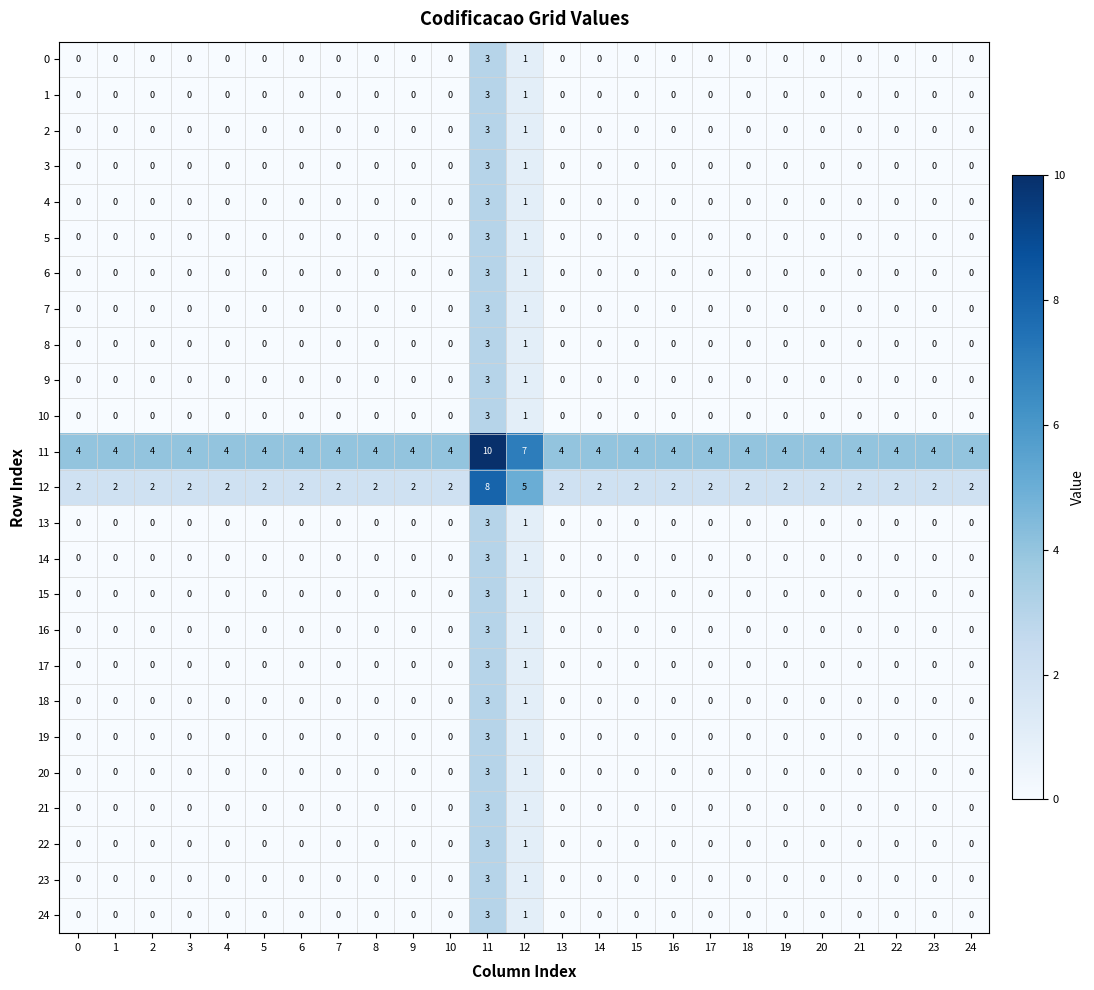

The value of 1 at 17 is 1. True or false?

False